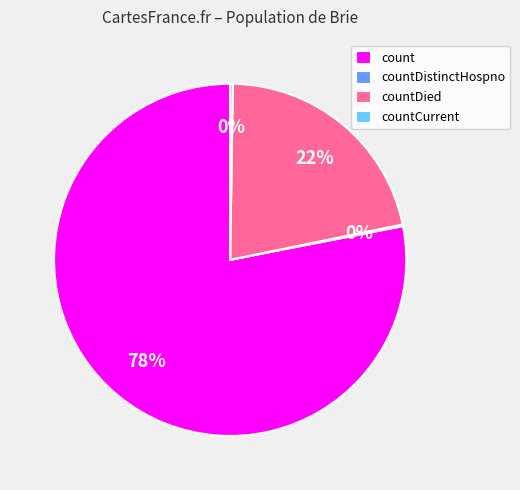

What percentage is the count slice, to the nearest percent?

78%